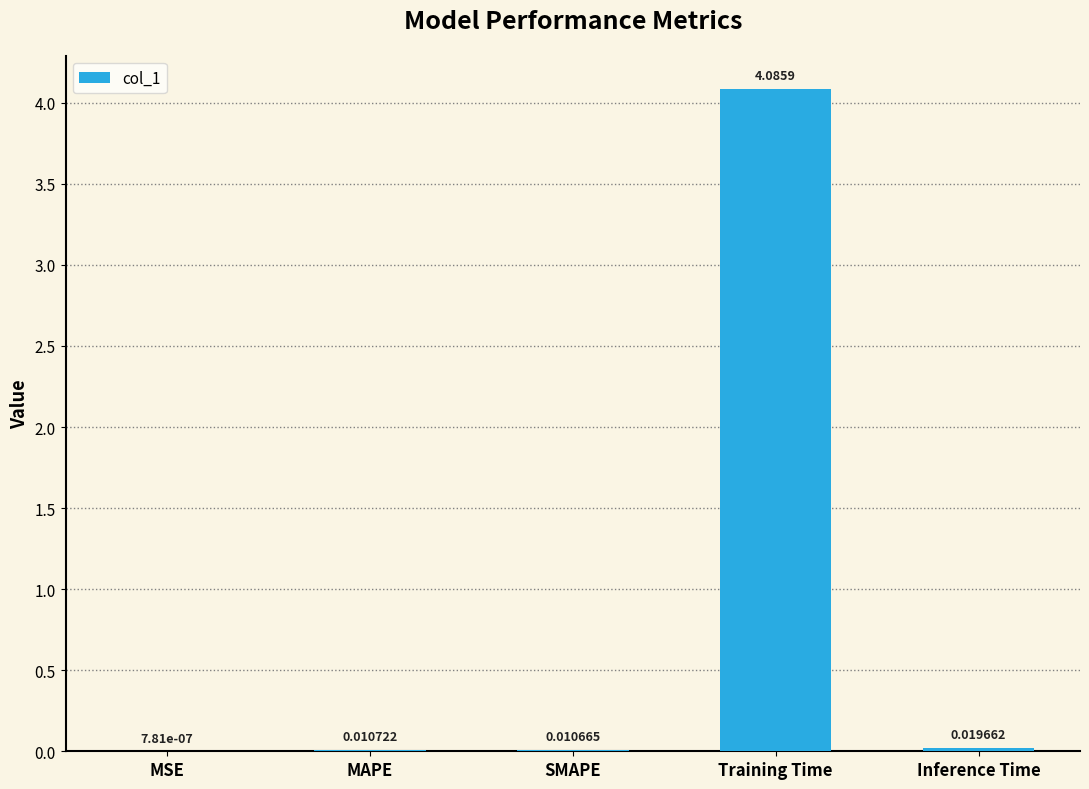

At which category does the chart reach its peak across all series?

Training Time